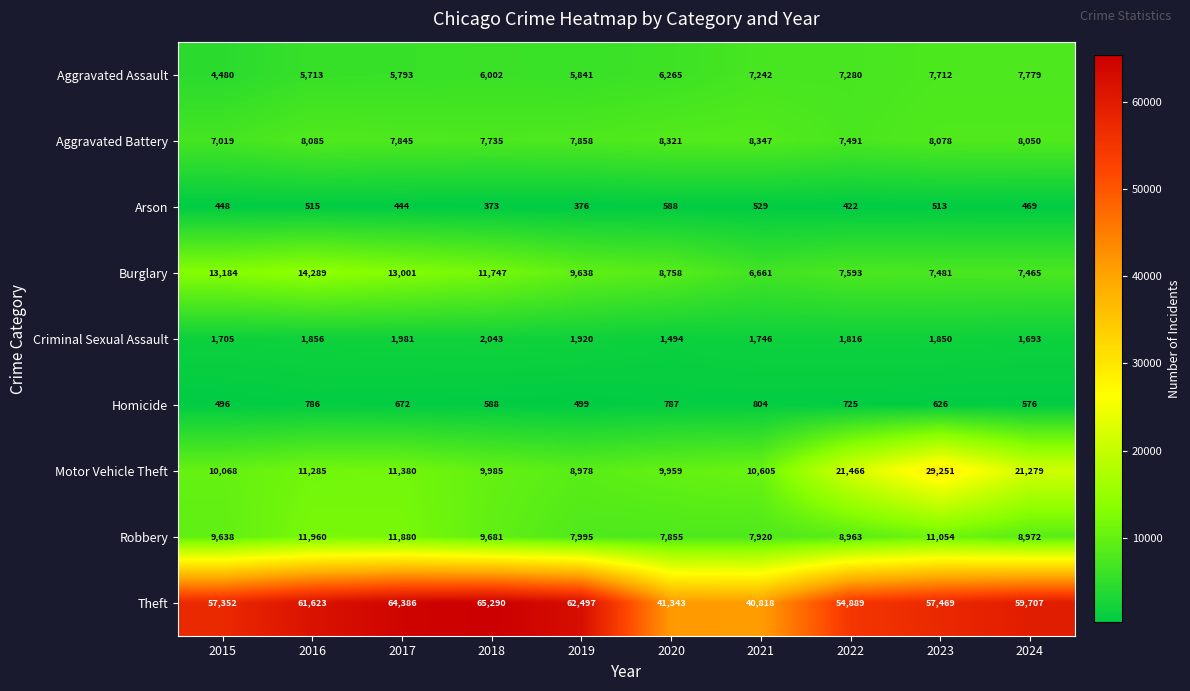

Where is Aggravated Battery nearest to the value 7683?

2018